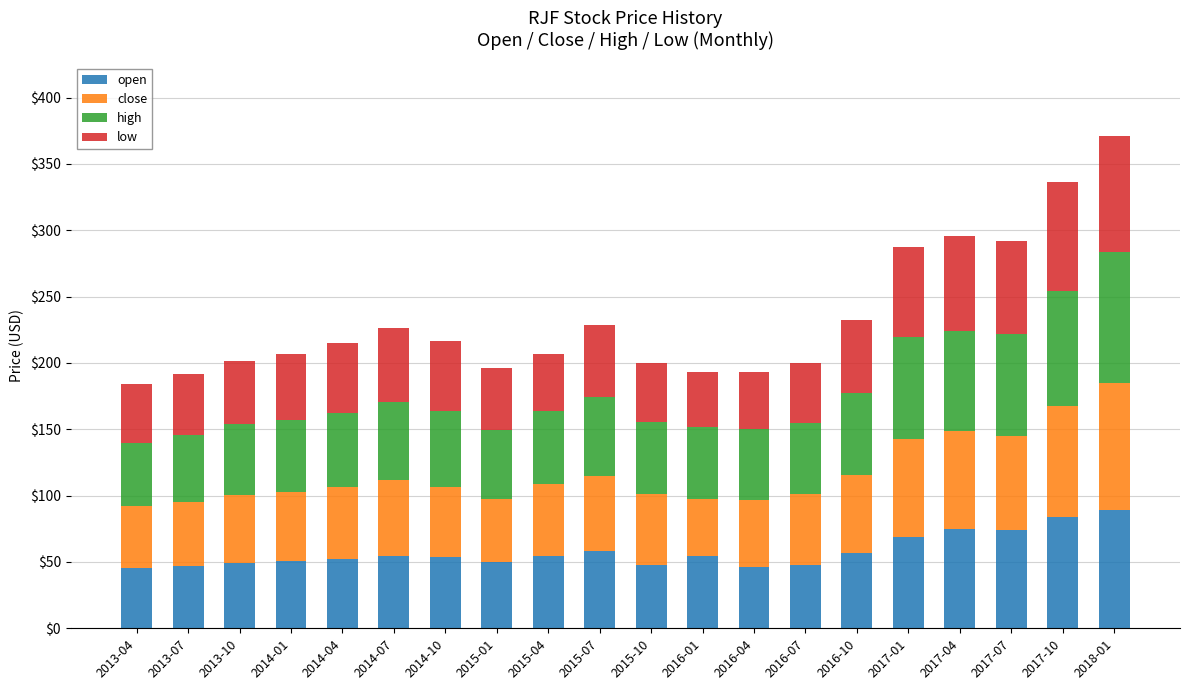

Are the bars grouped side by side (vs. stacked)?

No